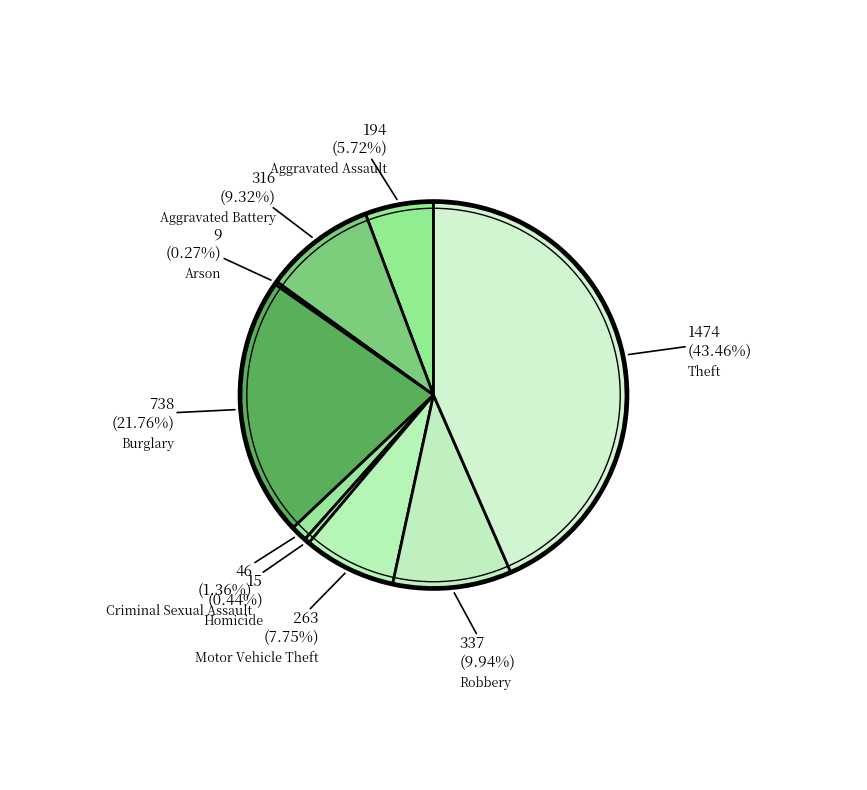

To the nearest percent, what is the difference between the largest and smallest slice percentages?

43%